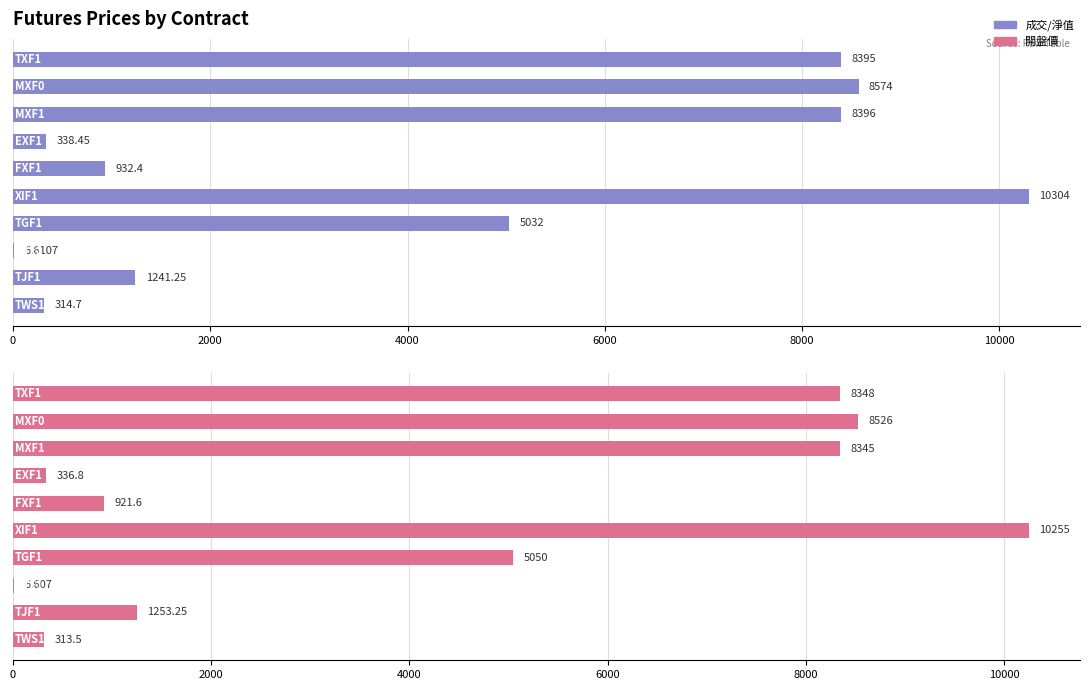

Which series has the largest total across all categories?

成交/淨值